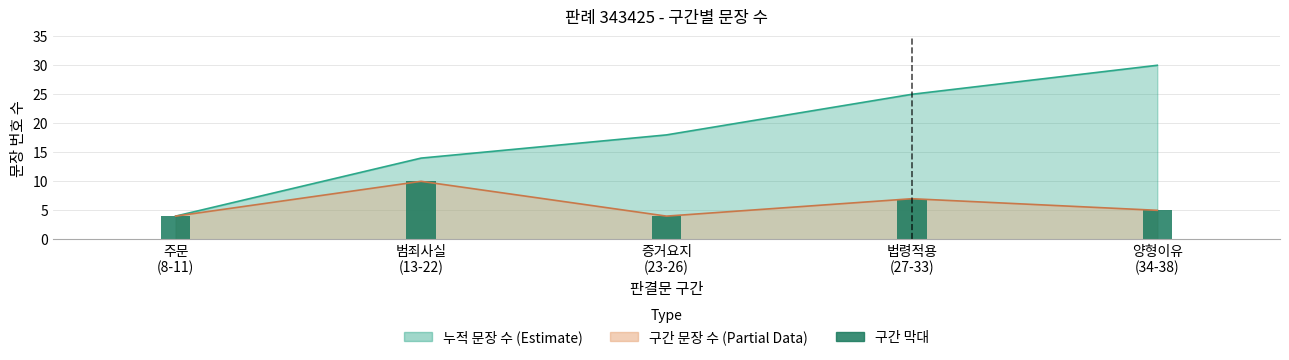

What is the sum of the values at 범죄사실
(13-22) and 주문
(8-11)?

14